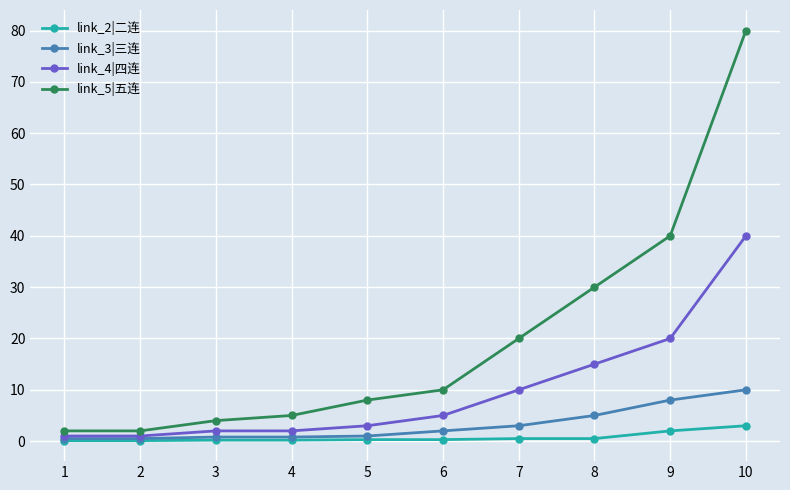

What is the difference between the link_4|四连 values at 7 and 3?

8.0